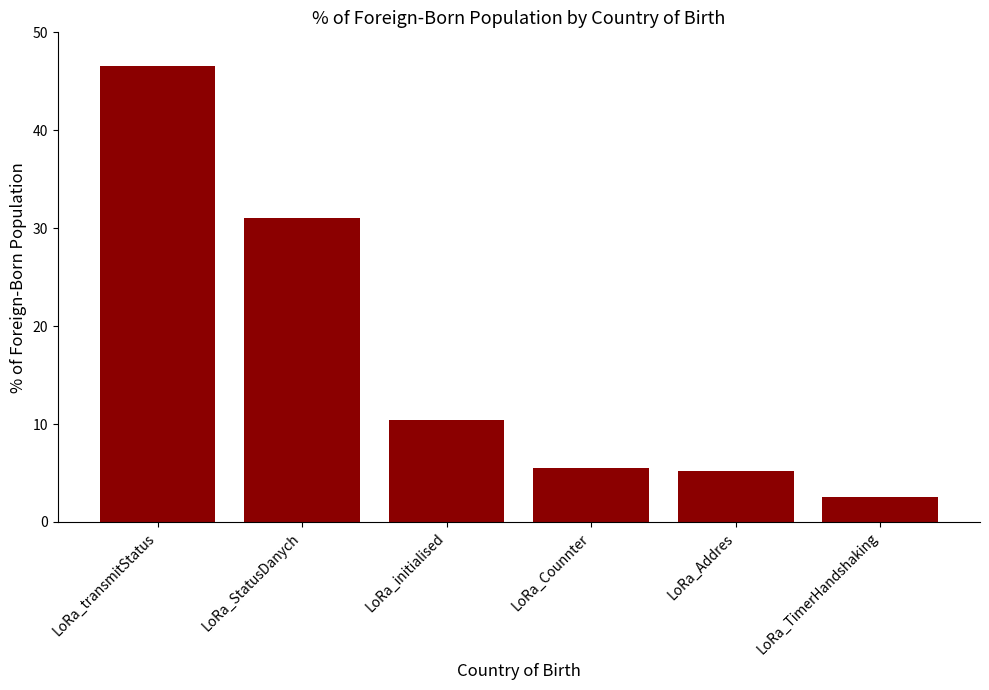

Reading left to right, transcribe all the data shown in this chart.

46.6	31.0	10.4	5.5	5.2	2.5